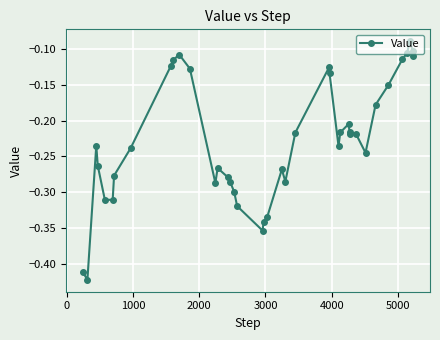

How many lines are shown in the chart?

1